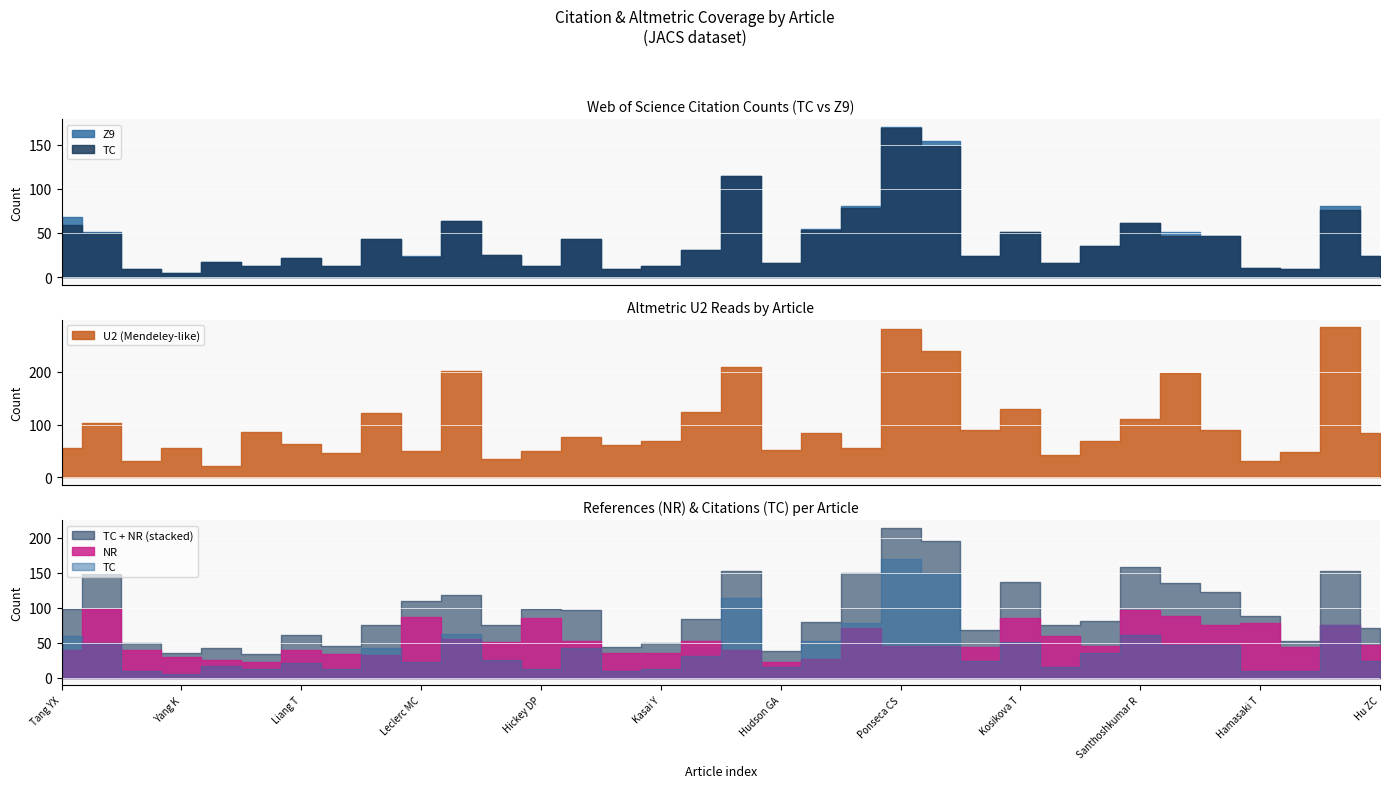

What is the sum of the Z9 values at Kong WQ and Bekenstein Y?

194